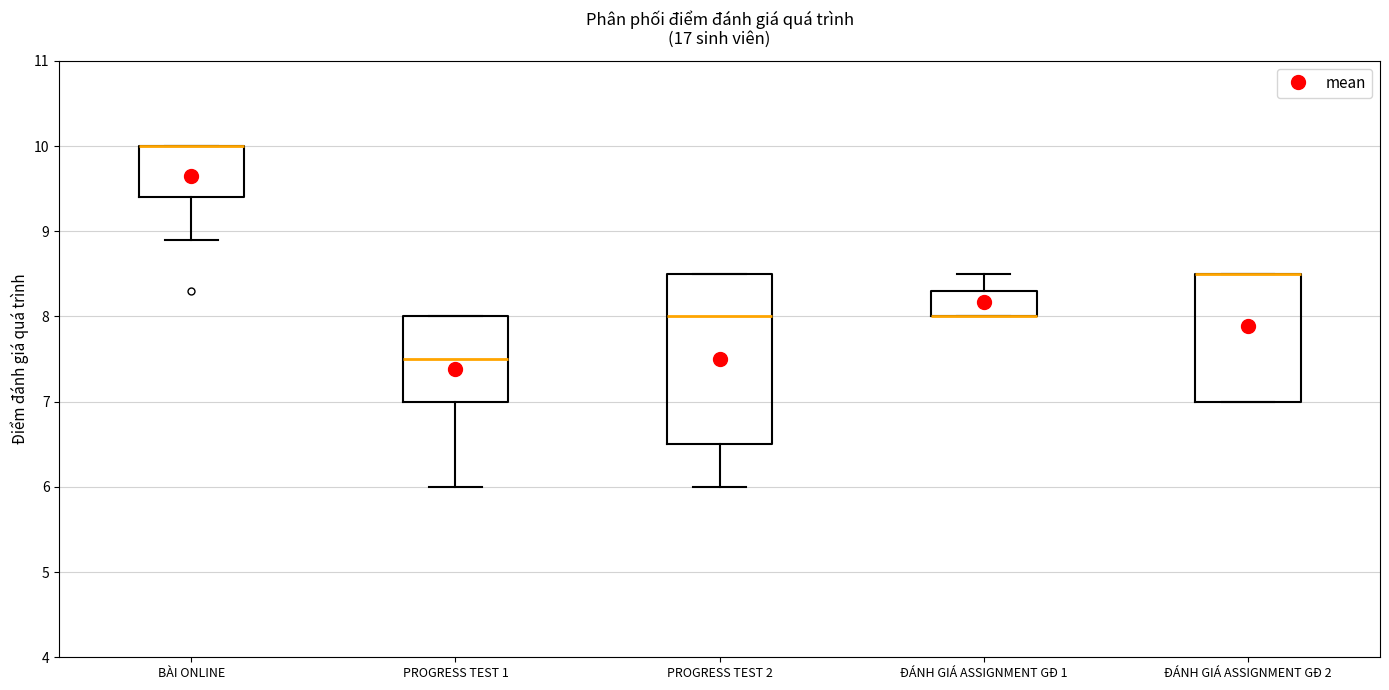

Reading left to right, read every box against the y-axis: the position of its median line, the range the box covers, and the ends of its whiskers. The values are not printed on the chart, so give them approximately, as read against the axis.

BÀI ONLINE: median 10.0 (drawn on the box's upper edge), box 9.4 to 10.0, whiskers 8.9 to 10.0
PROGRESS TEST 1: median 7.5, box 7.0 to 8.0, whiskers 6.0 to 8.0
PROGRESS TEST 2: median 8.0, box 6.5 to 8.5, whiskers 6.0 to 8.5
ĐÁNH GIÁ ASSIGNMENT GĐ 1: median 8.0 (drawn on the box's lower edge), box 8.0 to 8.3, whiskers 8.0 to 8.5
ĐÁNH GIÁ ASSIGNMENT GĐ 2: median 8.5 (drawn on the box's upper edge), box 7.0 to 8.5, whiskers 7.0 to 8.5